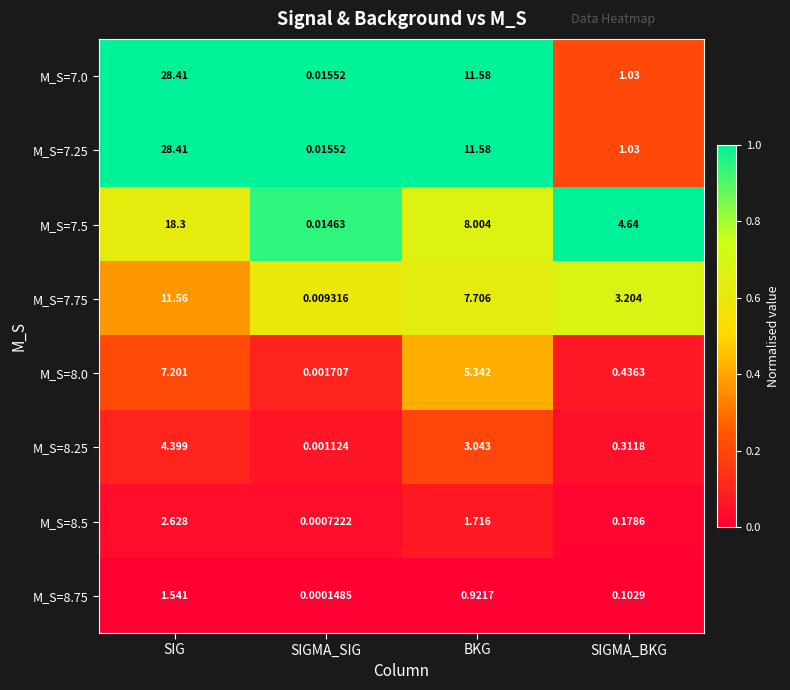

At which label is M_S=7.75 closest to 5?

SIGMA_BKG